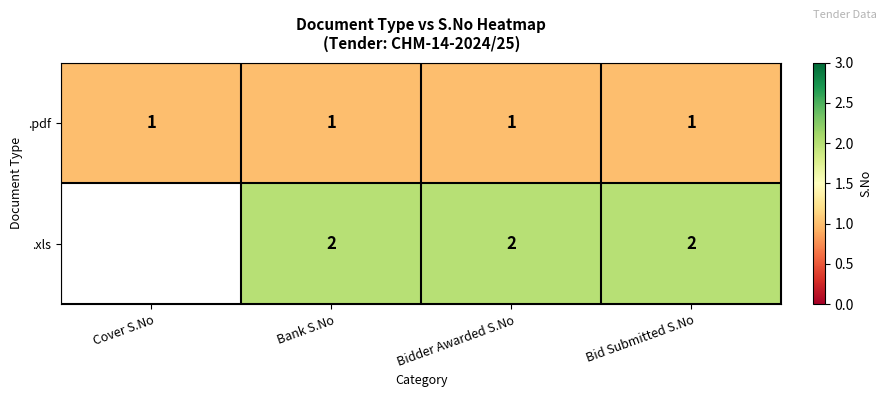

At which category is the sum across all series the highest?

Bank S.No